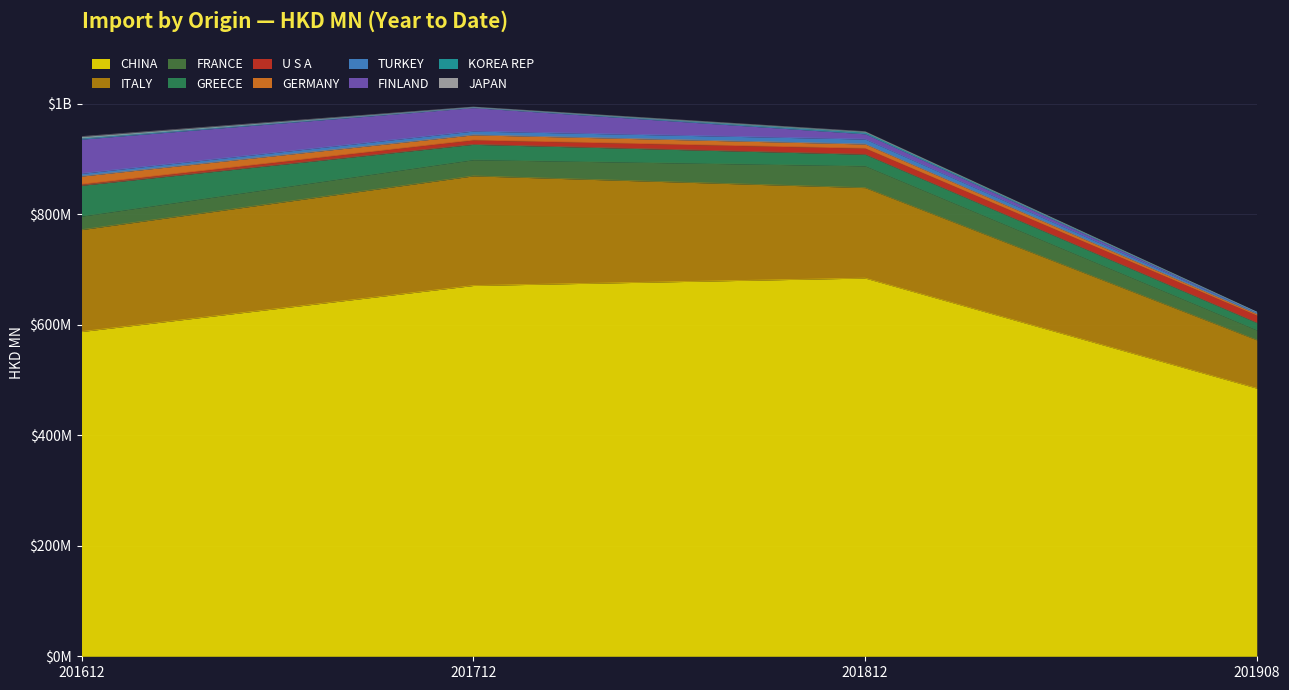

Reading right to left, transcribe all the data shown in this chart.

201612: JAPAN=2.6	KOREA REP=2.2	FINLAND=61.9	TURKEY=5.0	GERMANY=14.6	U S A=2.1	GREECE=55.8	FRANCE=24.3	ITALY=184.4	CHINA=587.5
201712: JAPAN=0.9	KOREA REP=0.3	FINLAND=42.4	TURKEY=6.9	GERMANY=9.3	U S A=7.9	GREECE=27.7	FRANCE=29.3	ITALY=198.3	CHINA=670.8
201812: JAPAN=1.2	KOREA REP=2.9	FINLAND=9.4	TURKEY=9.0	GERMANY=7.6	U S A=11.0	GREECE=20.9	FRANCE=39.4	ITALY=163.6	CHINA=684.2
201908: JAPAN=0.1	KOREA REP=0.5	FINLAND=0.0	TURKEY=2.7	GERMANY=2.8	U S A=13.2	GREECE=13.3	FRANCE=17.8	ITALY=87.4	CHINA=485.0